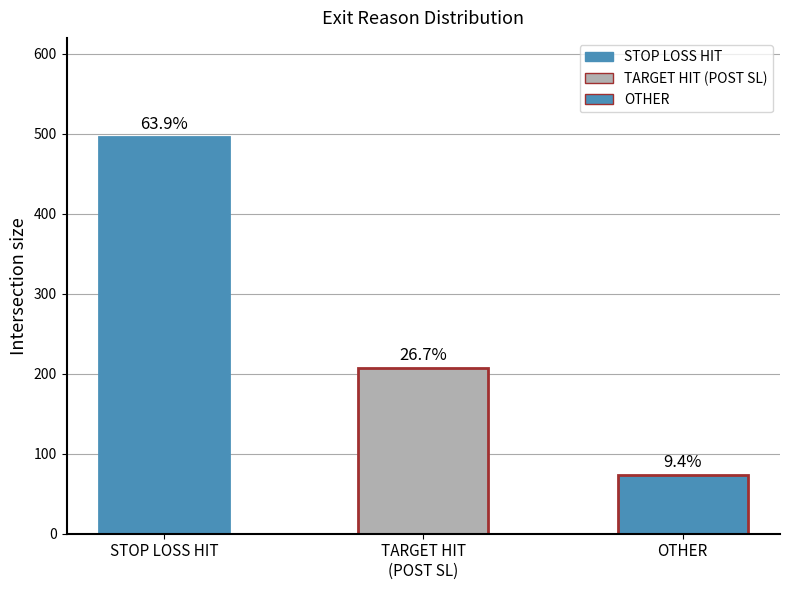

How many bars are there in total?

3